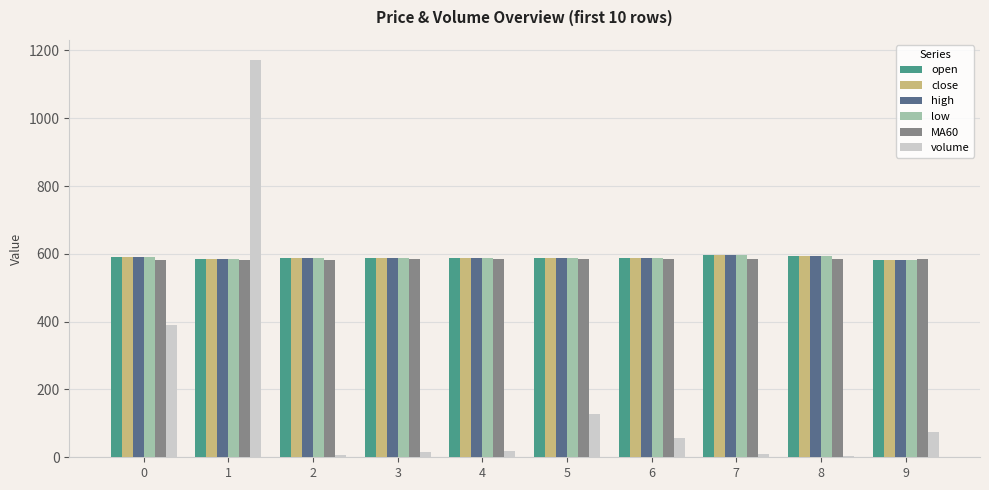

What is the spread (max minus min) of values at 0?

199.0